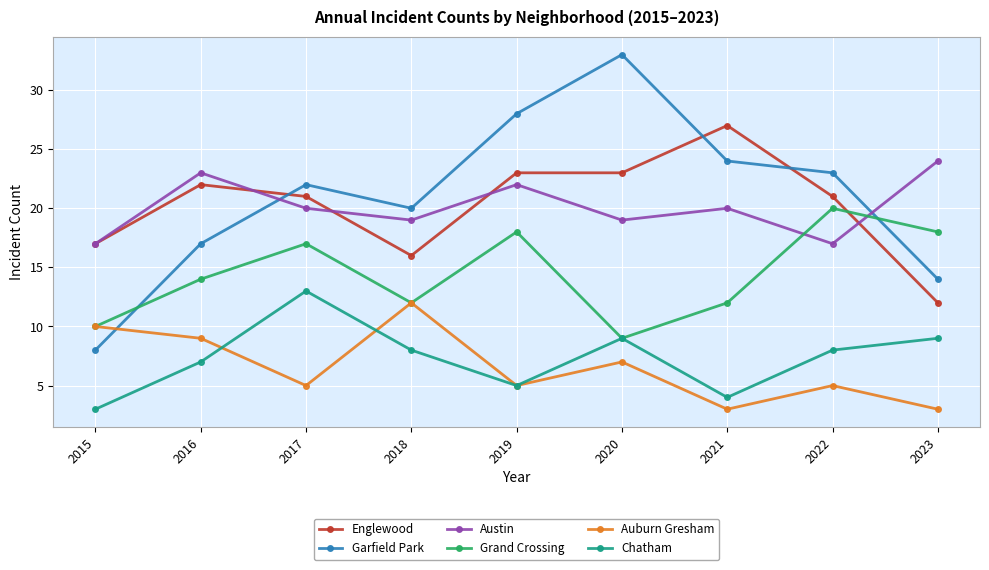

What is the difference between the Auburn Gresham values at 2016 and 2021?

6